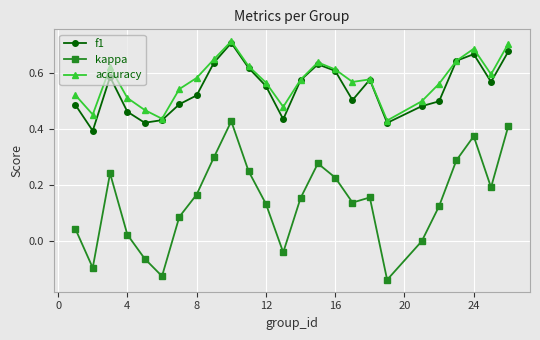

True or false: kappa and f1 intersect in this chart.

False